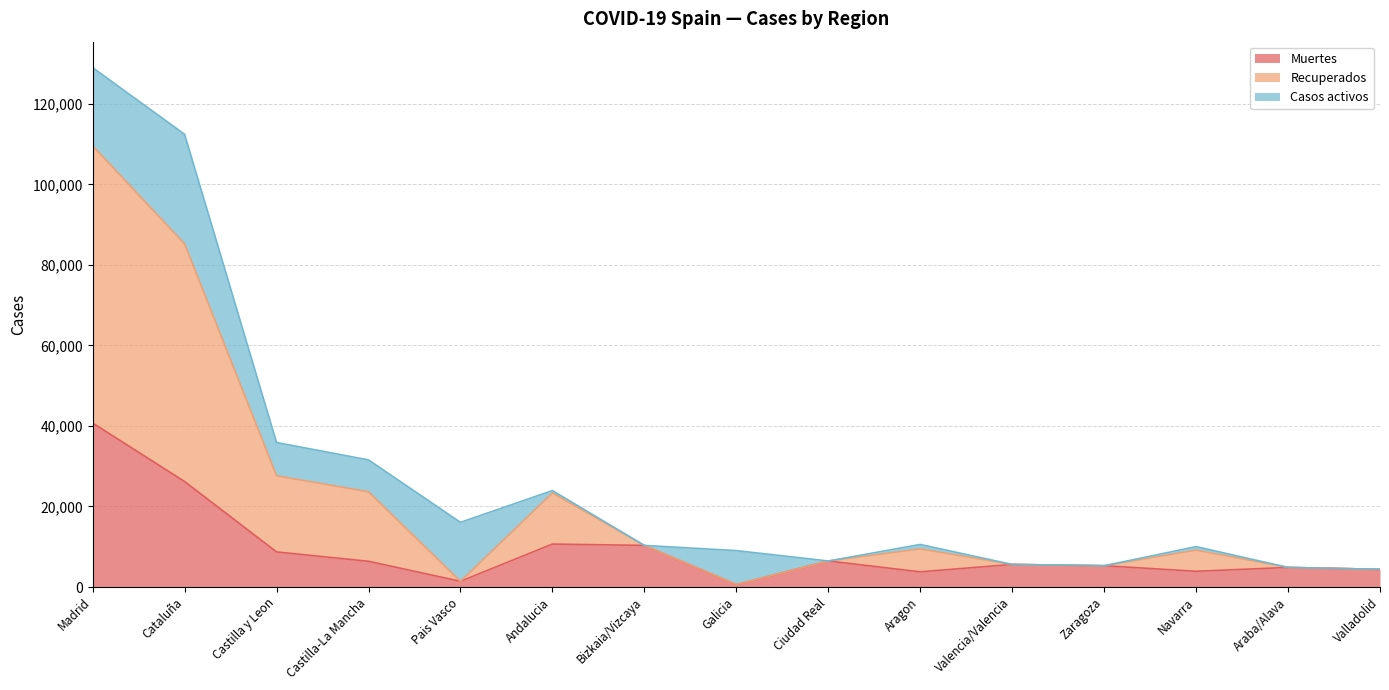

What is the spread (max minus min) of values at Navarra?

6123